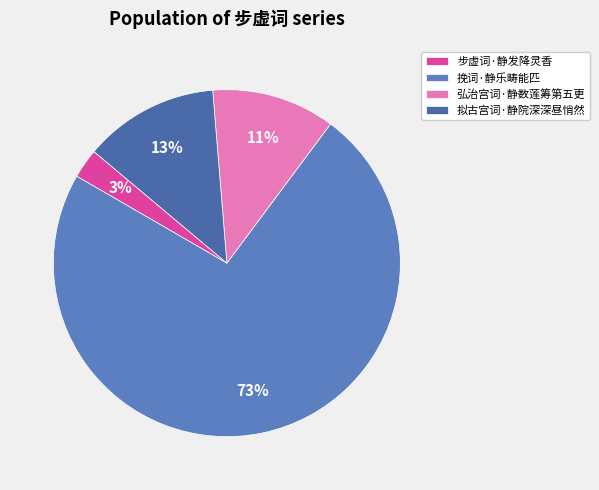

Does any single category account for the majority?

Yes